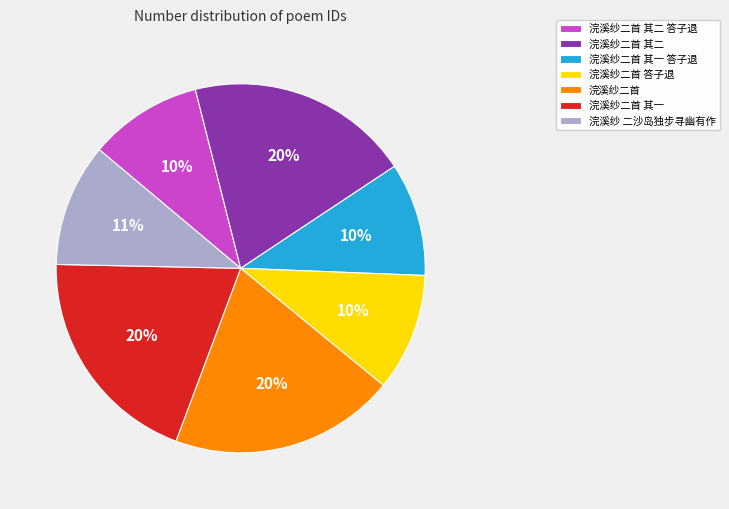

Is 浣溪纱二首 答子退 the majority of the pie?

No